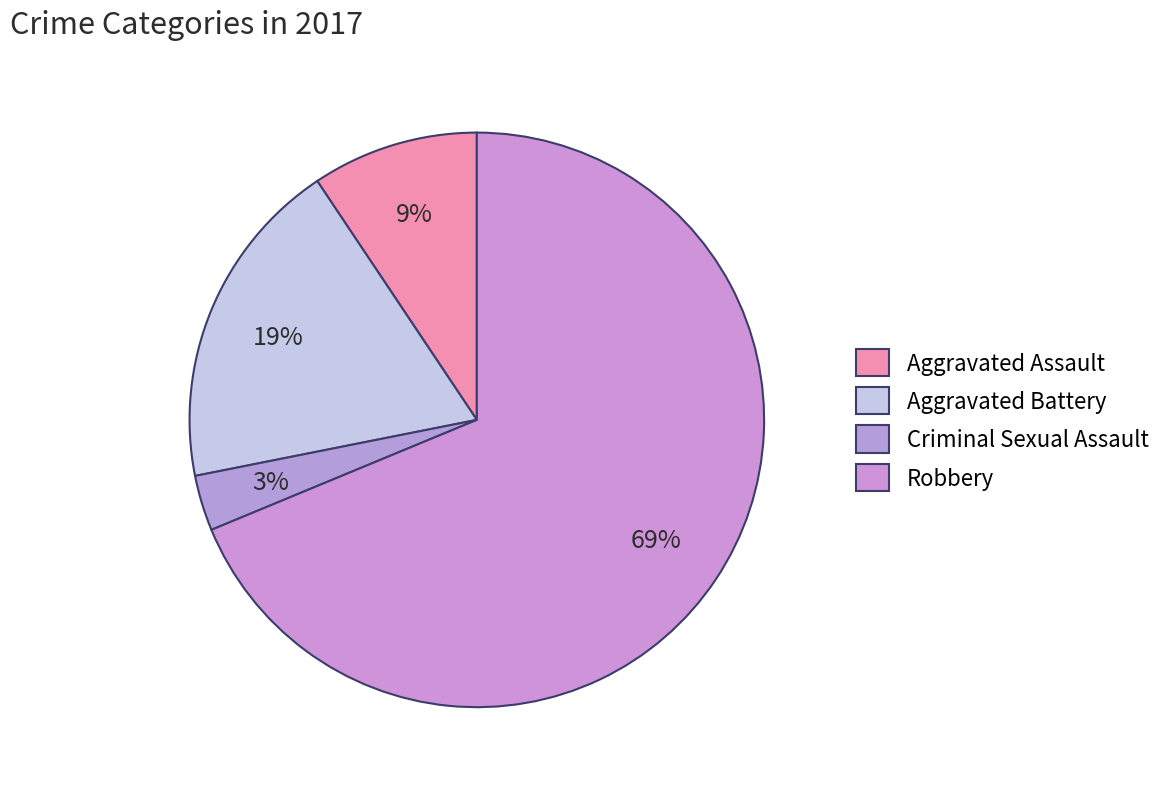

How many slices are in this pie chart?

4